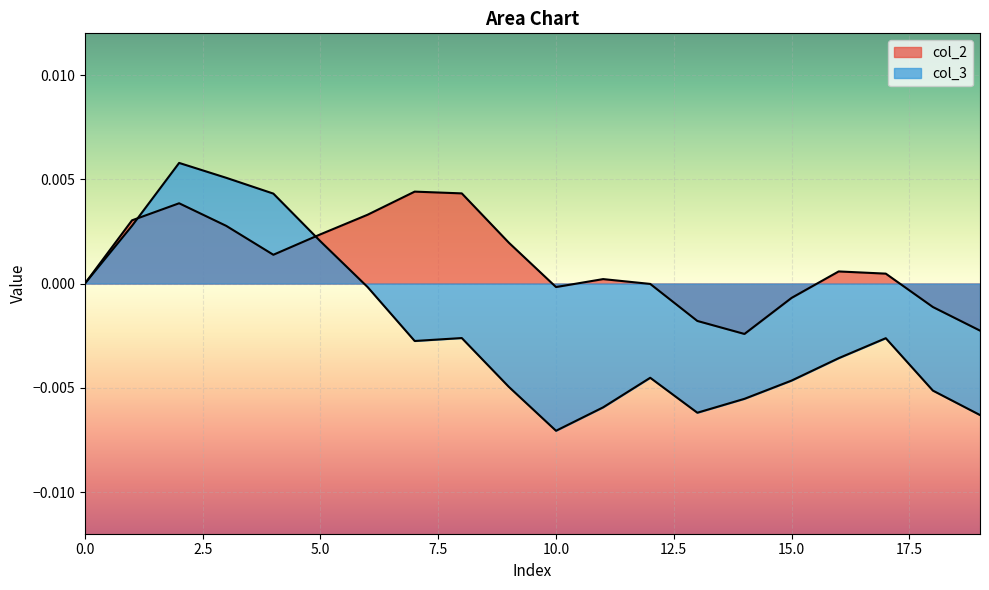

How many interior local peaks does the col_3 series have?

4